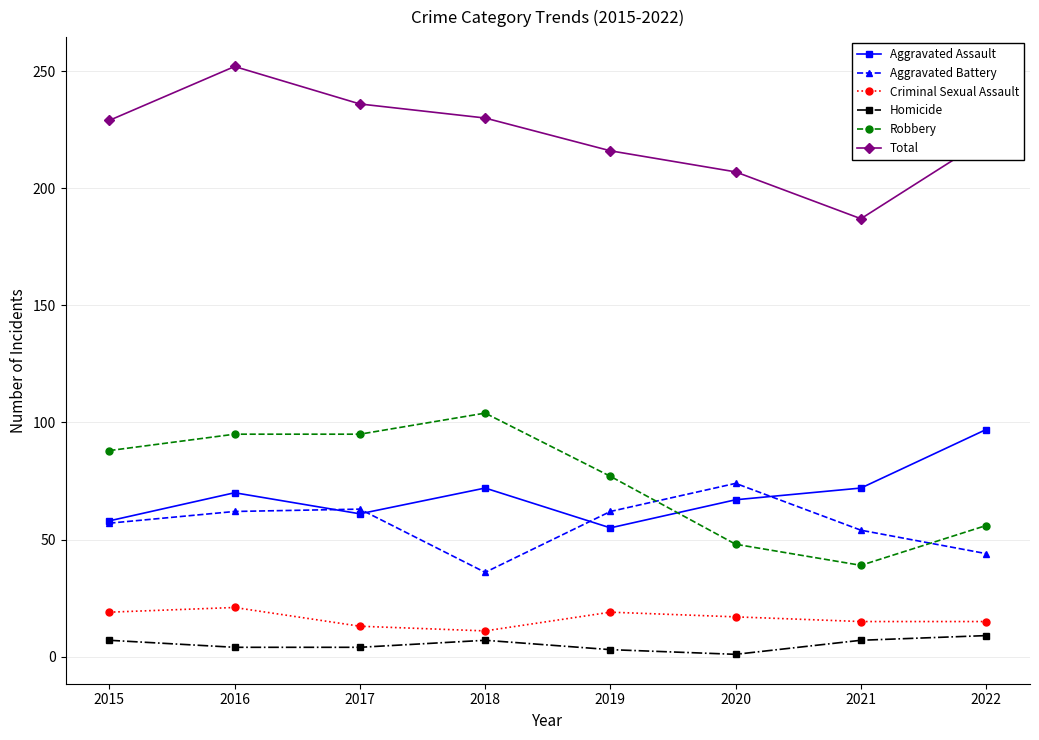

True or false: Aggravated Battery has more than 2 interior local peaks.

False